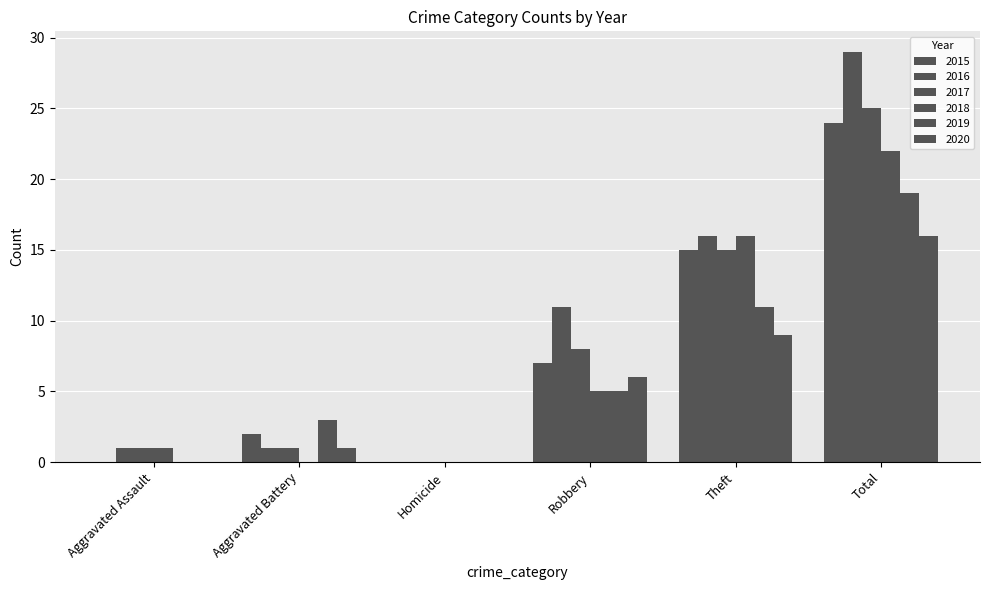

How many groups of bars are there?

6